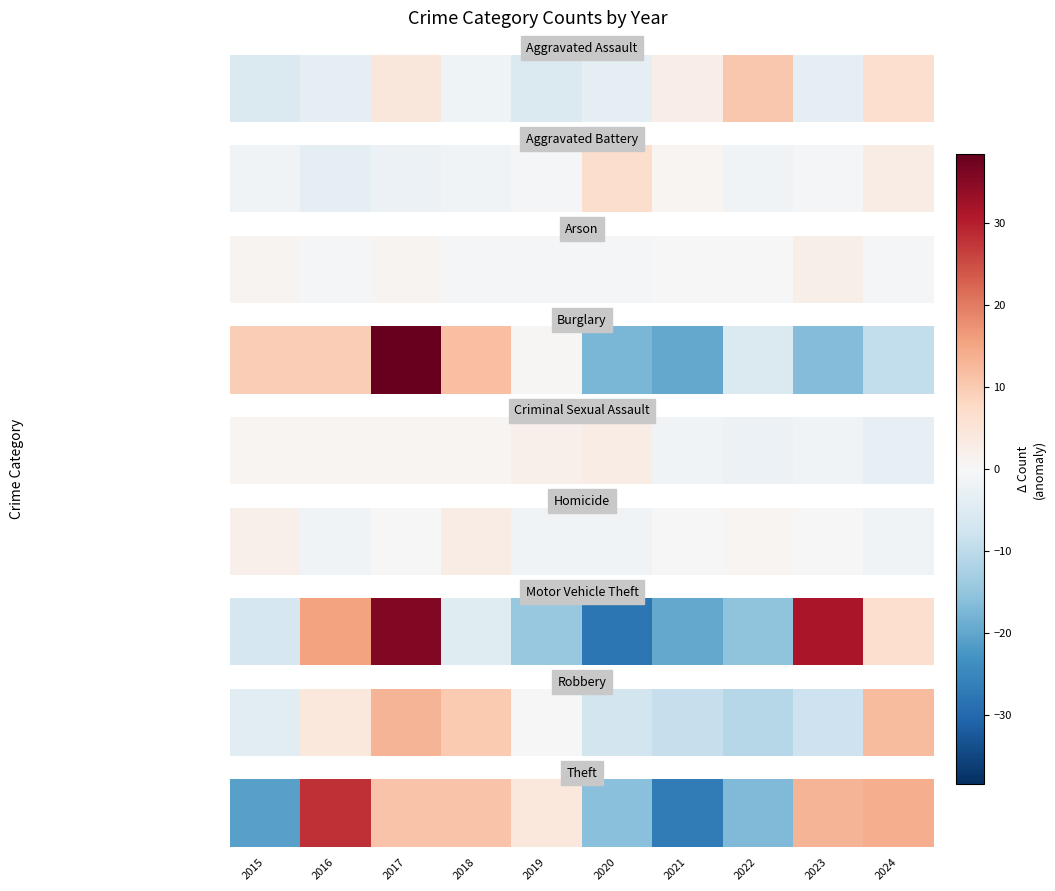

Which category has the highest value across all series?

2016